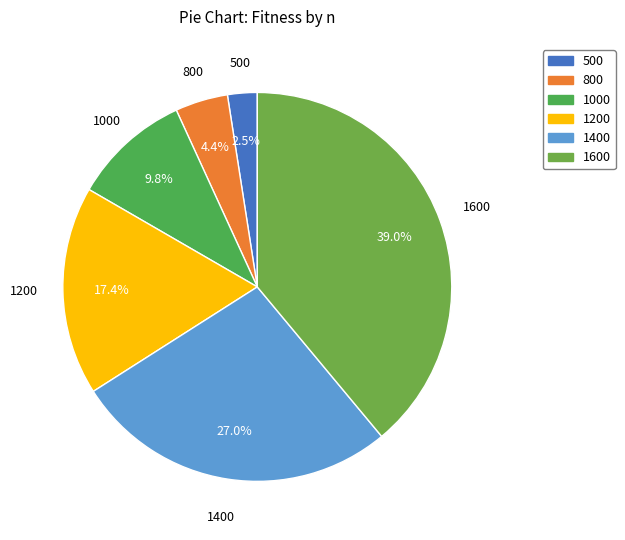

Rank the categories by value from lowest to highest.

500, 800, 1000, 1200, 1400, 1600